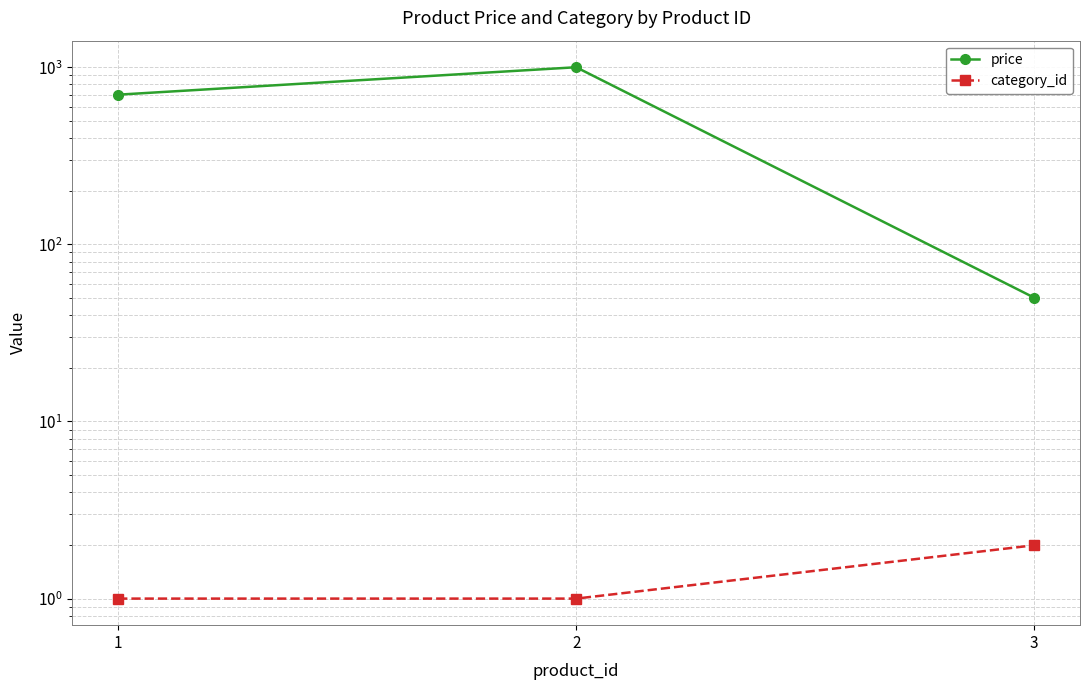

How many lines are shown in the chart?

2